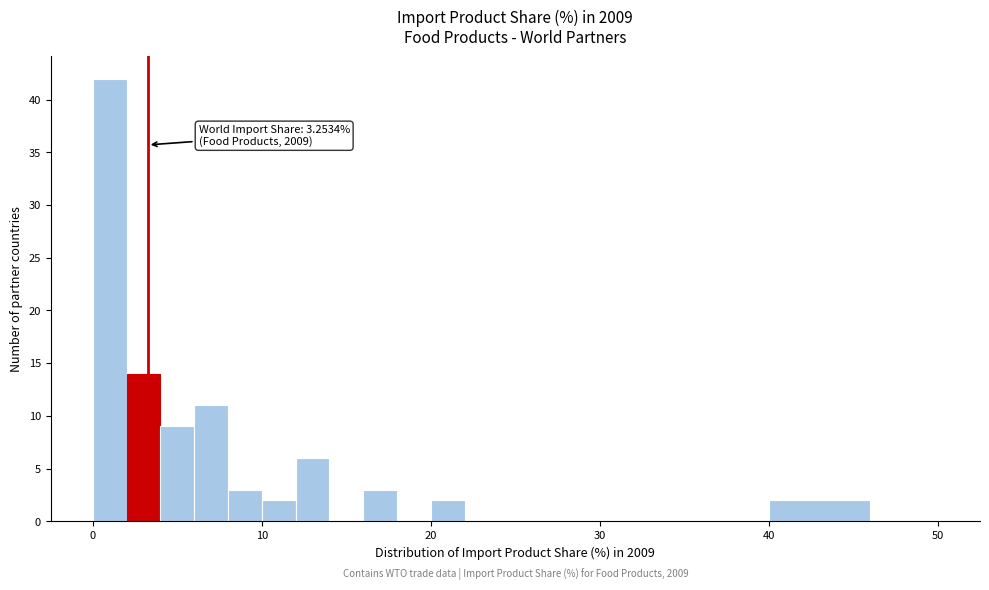

Read against the x-axis, roughly where is the centre of the tallest bar?

1